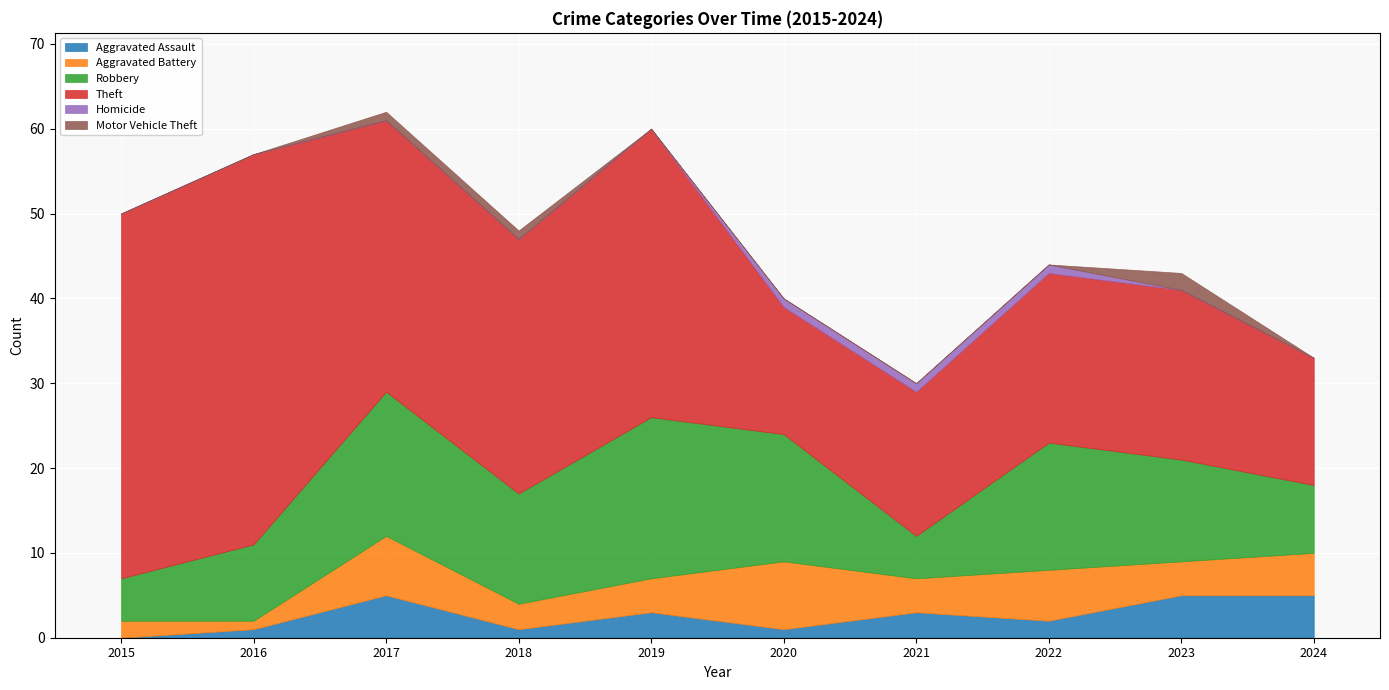

At which label does Theft reach its peak?

2016